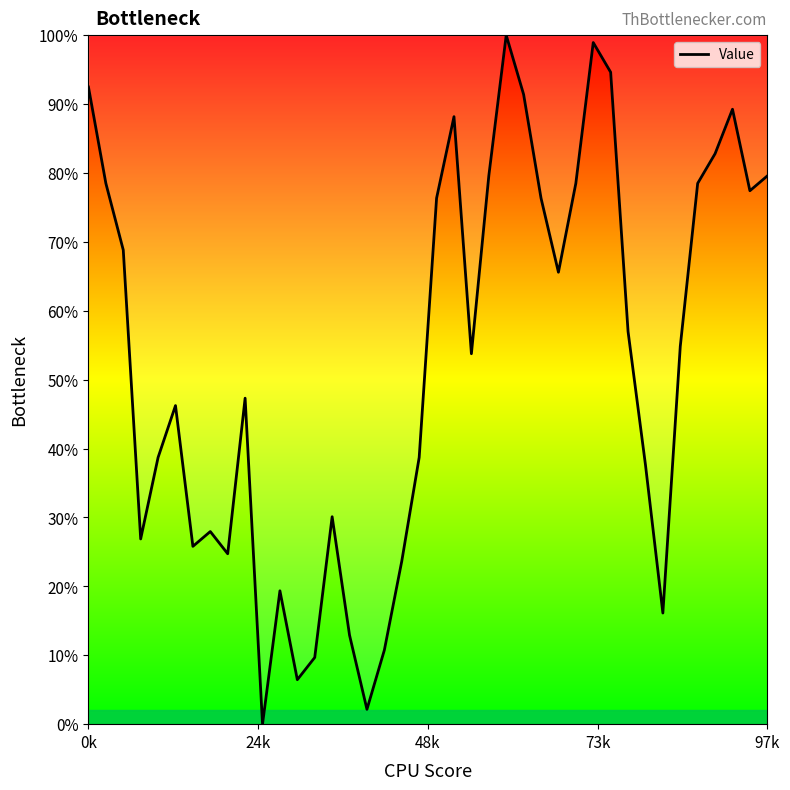

What is the greatest value displayed?

100.0